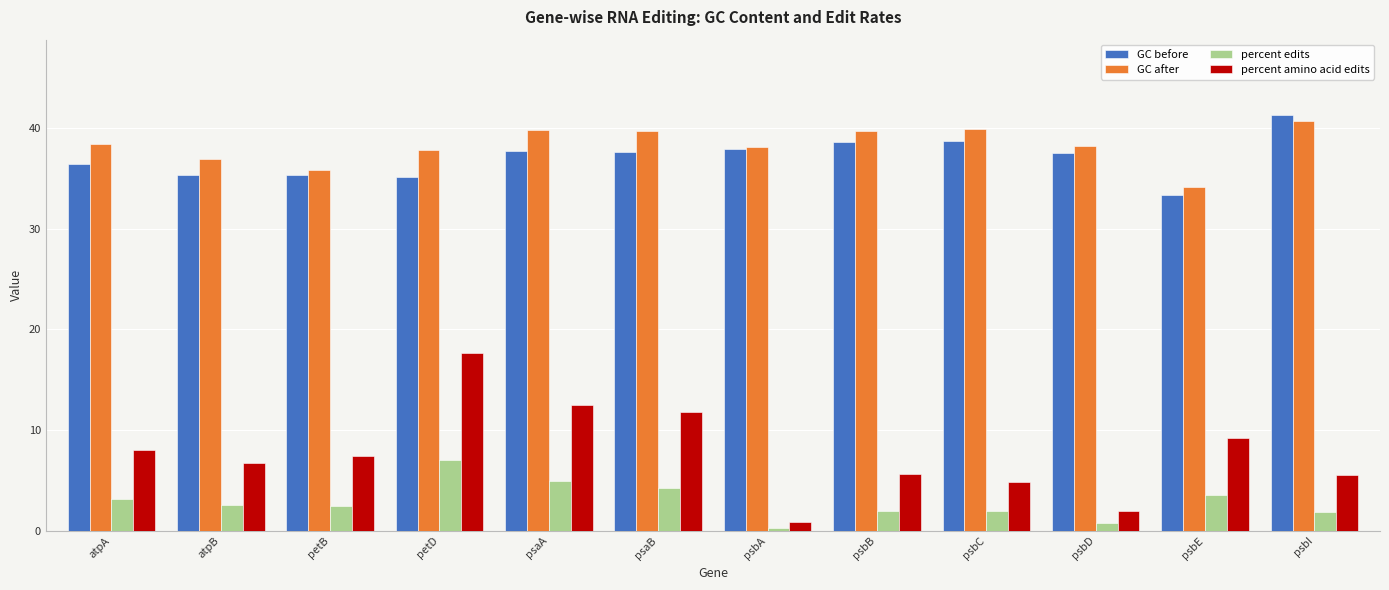

At which label does GC before reach its minimum?

psbE